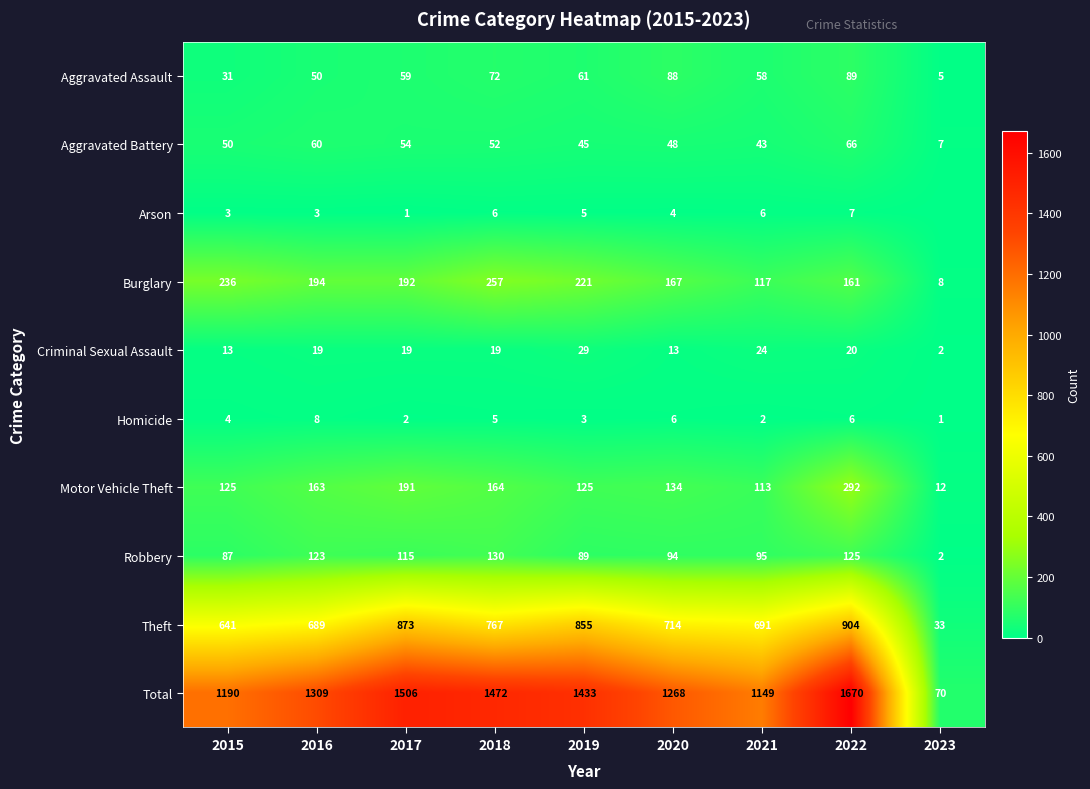

What is the difference between the highest and lowest values at 2021?

1147